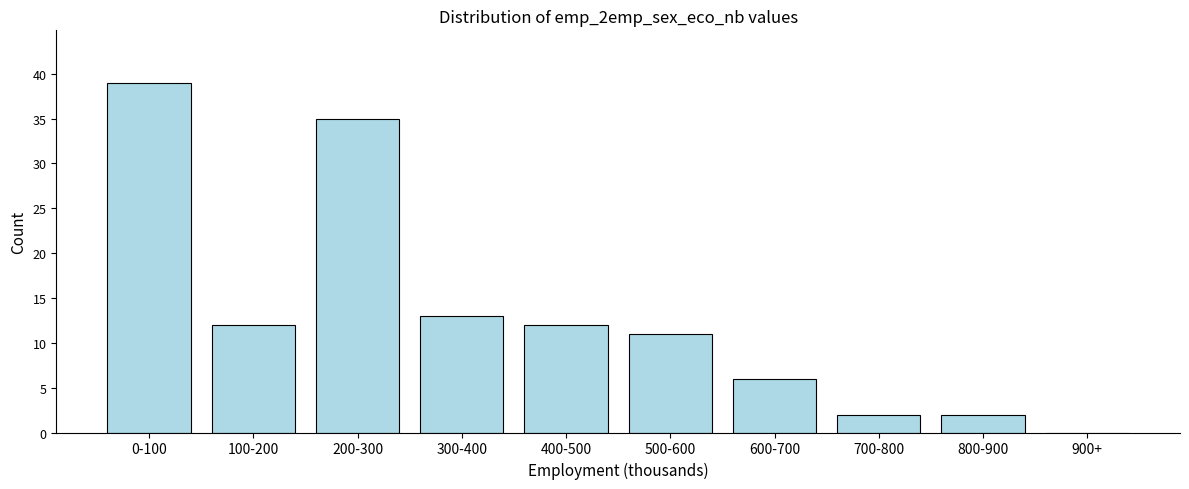

Reading left to right, list all the values displayed in this chart.

0-100=39	100-200=12	200-300=35	300-400=13	400-500=12	500-600=11	600-700=6	700-800=2	800-900=2	900+=0